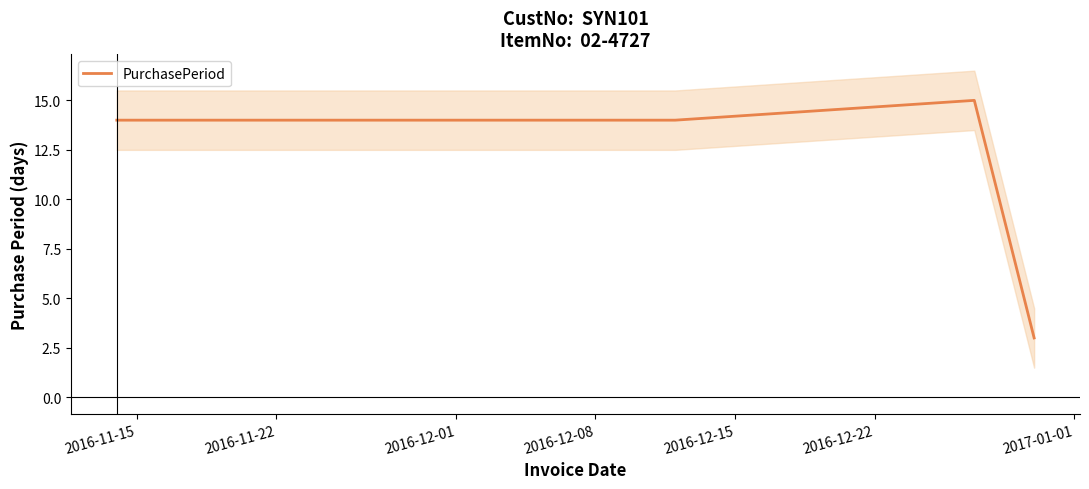

What is the minimum value for PurchasePeriod?

3